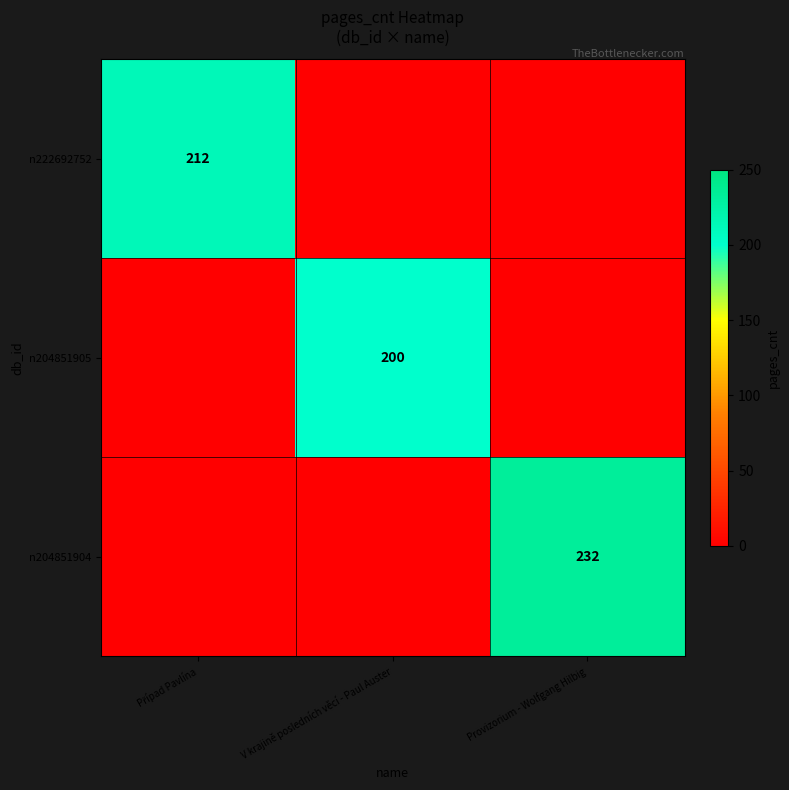

What is the greatest value displayed?

232